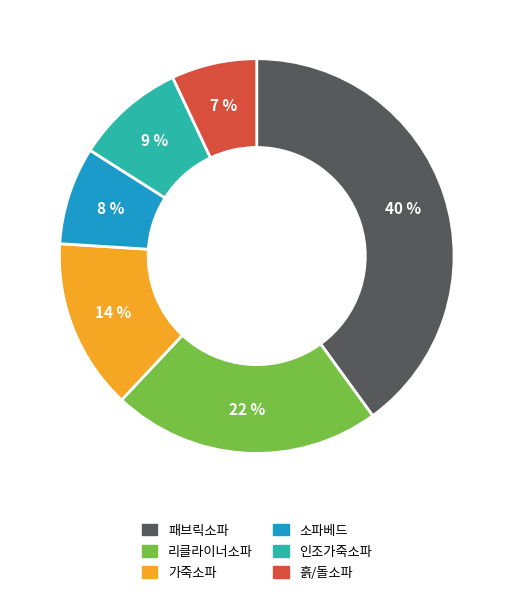

Rank the categories by value from lowest to highest.

흙/돌소파, 소파베드, 인조가죽소파, 가죽소파, 리클라이너소파, 패브릭소파